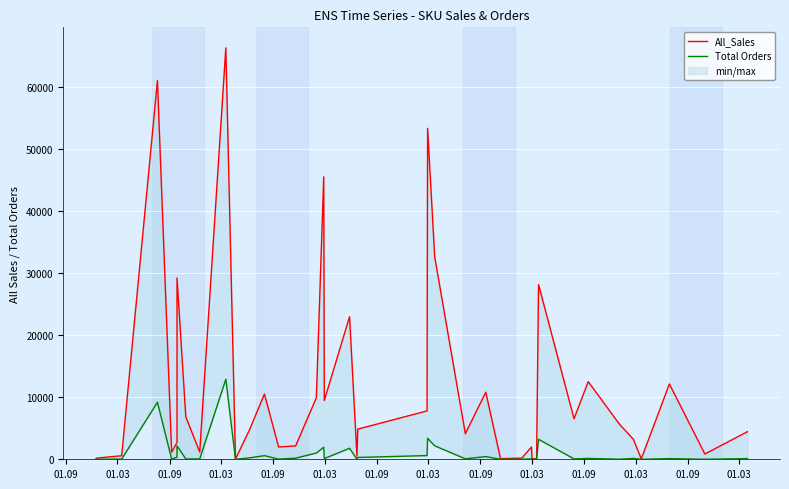

How many values in the Total Orders series are below 110?

20